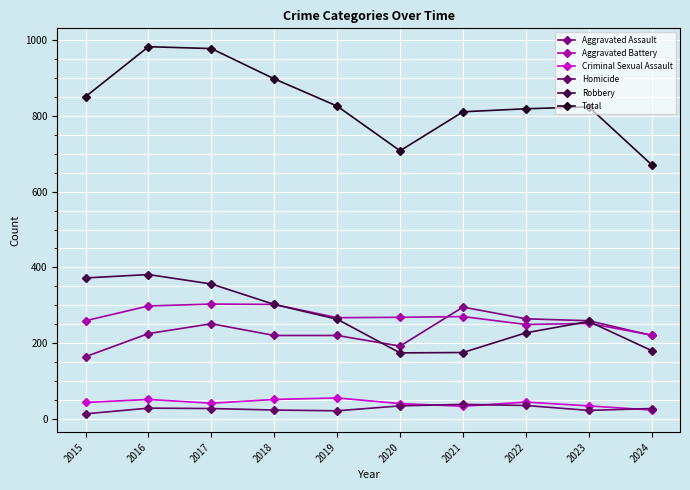

Does the chart display data point markers on the line(s)?

Yes